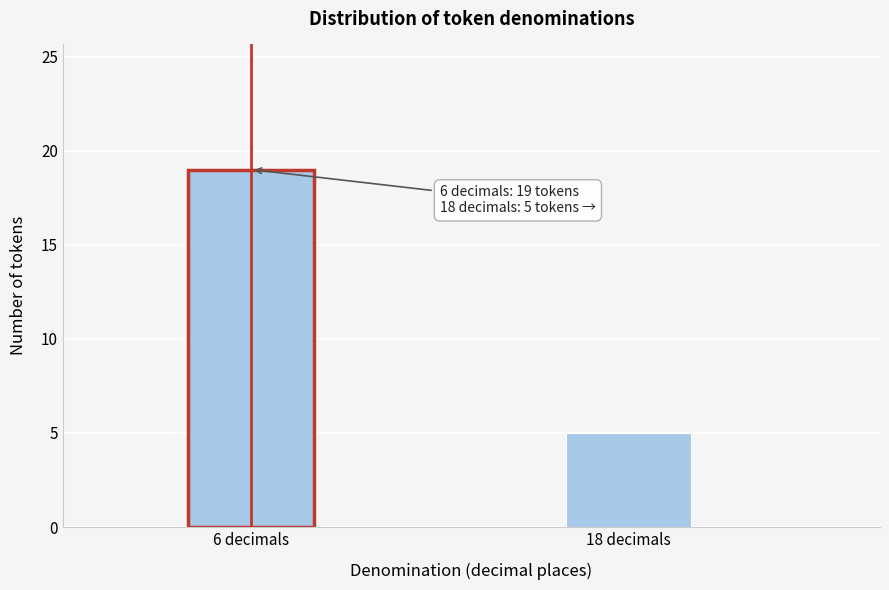

Reading right to left, what are all the values shown in this chart?

18 decimals=5	6 decimals=19